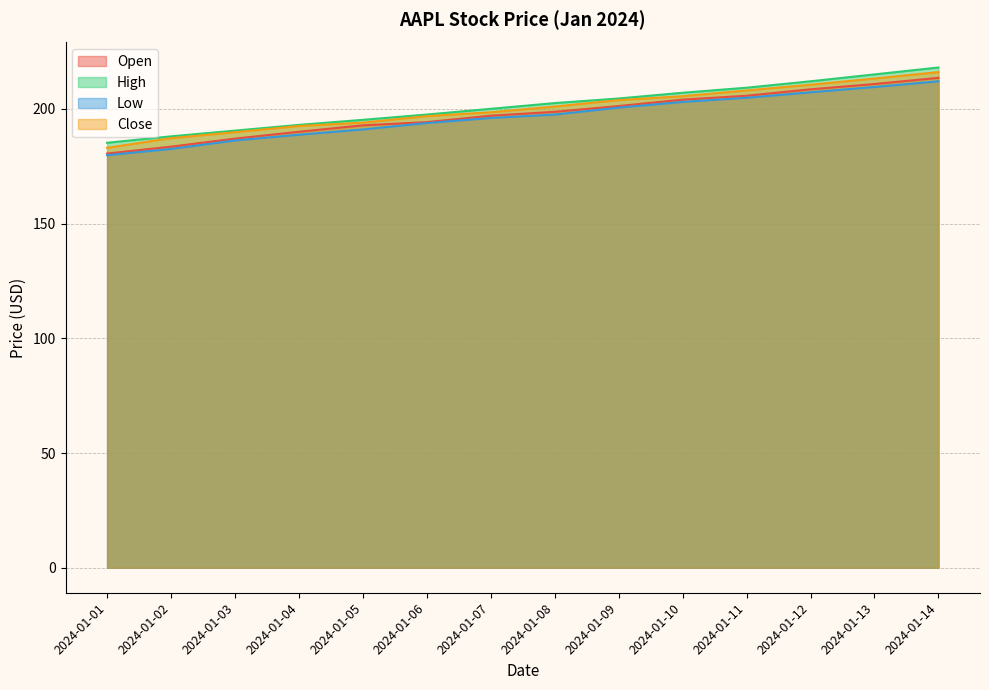

True or false: Close has more than 2 interior local peaks.

False